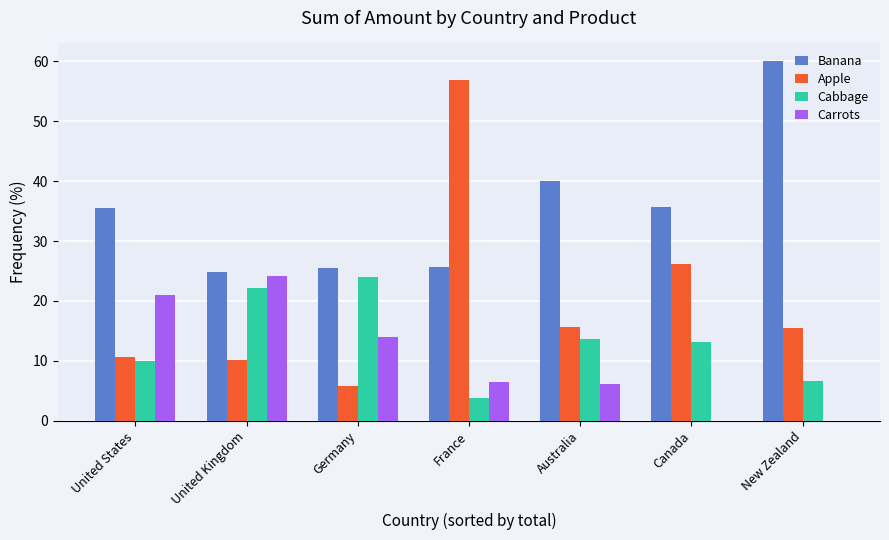

What is the total value across all series at France?

92.7